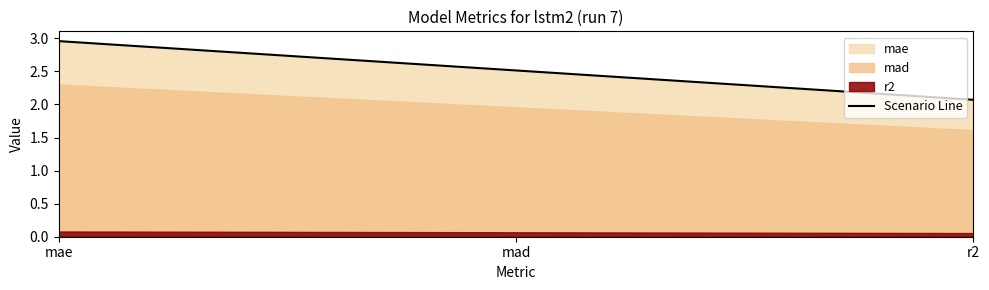

Rank the categories by value from highest to lowest.

mae, mad, r2